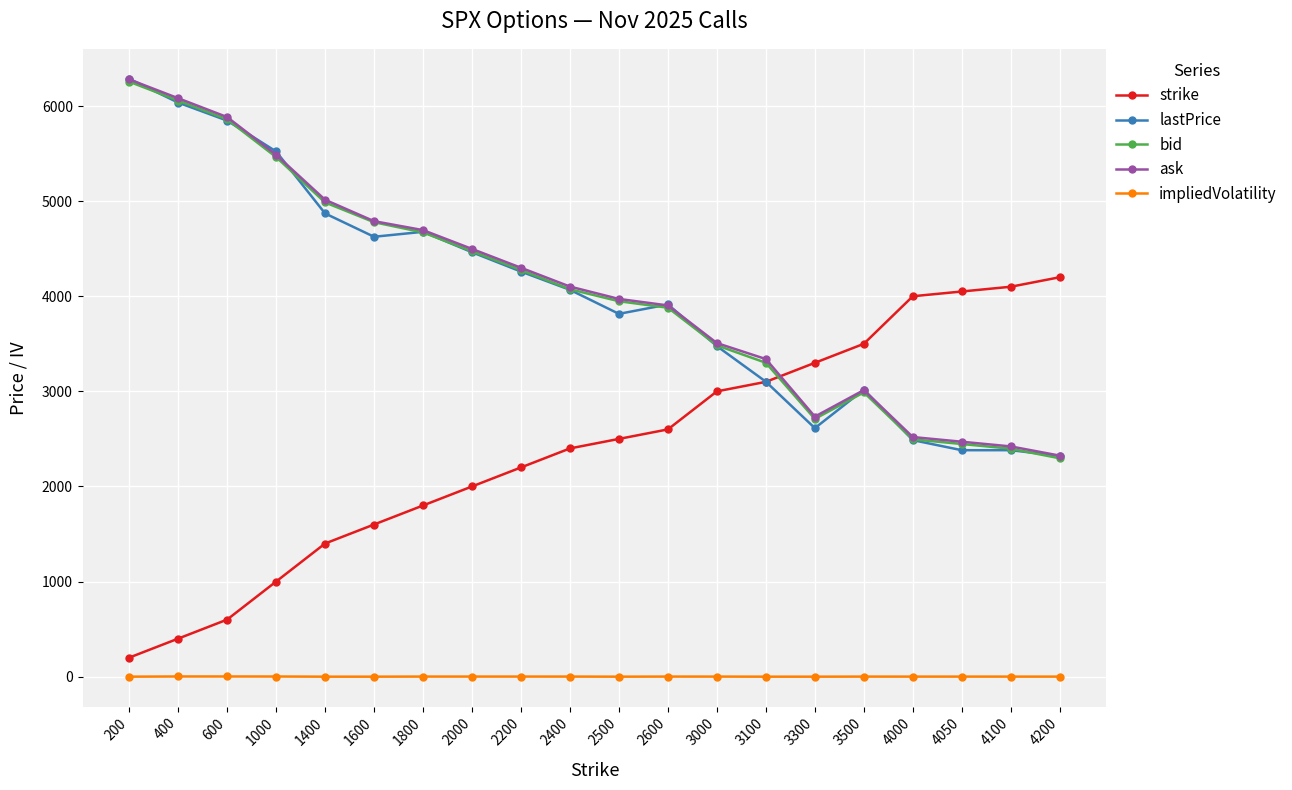

At how many categories does at least one series exceed 3090?

20